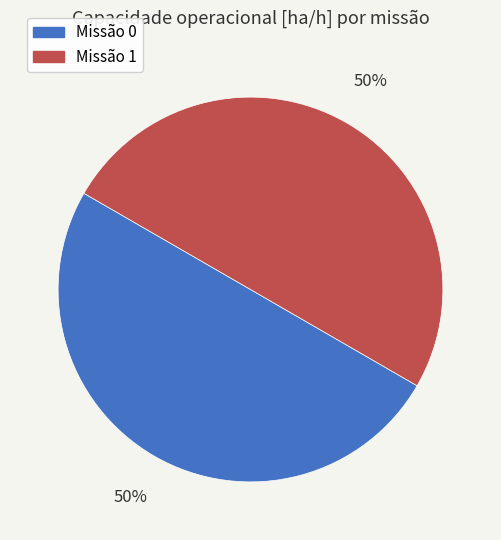

How many slices are in this pie chart?

2